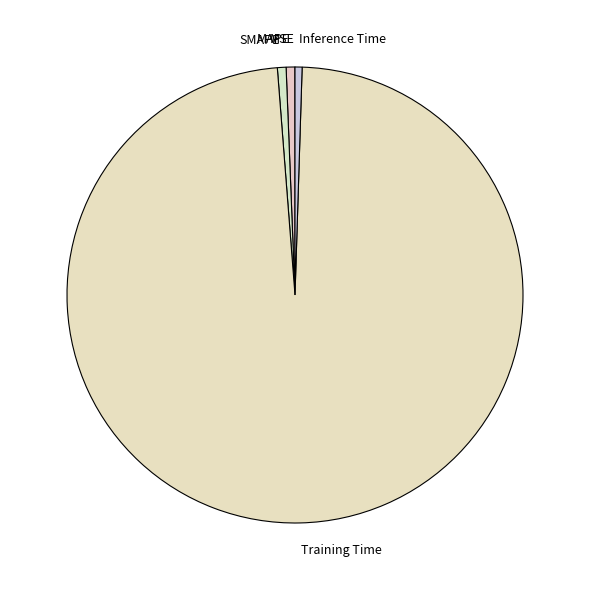

Combined, do MAPE and Inference Time account for over 50%?

No